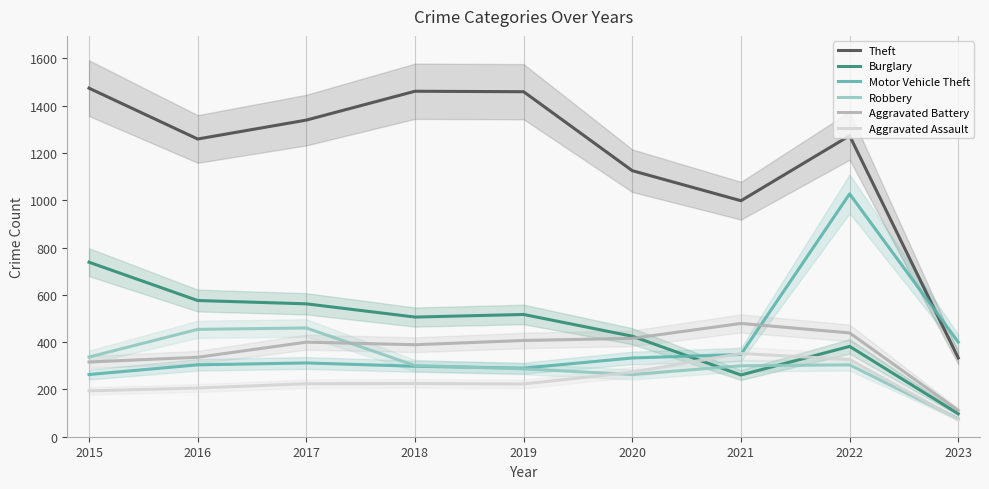

What is the value of the Aggravated Battery point at the 7th from the left?

479